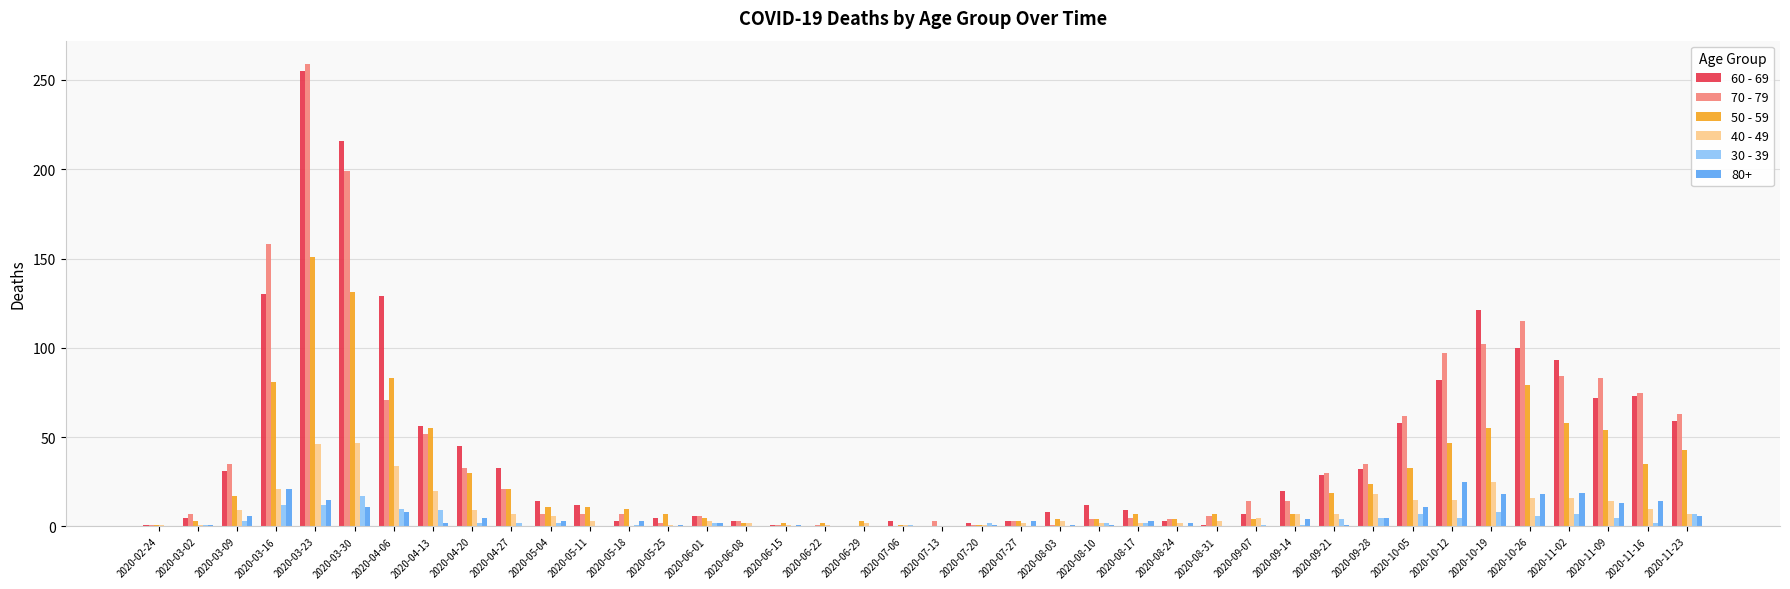

What is the highest value of the 70 - 79 series?

259